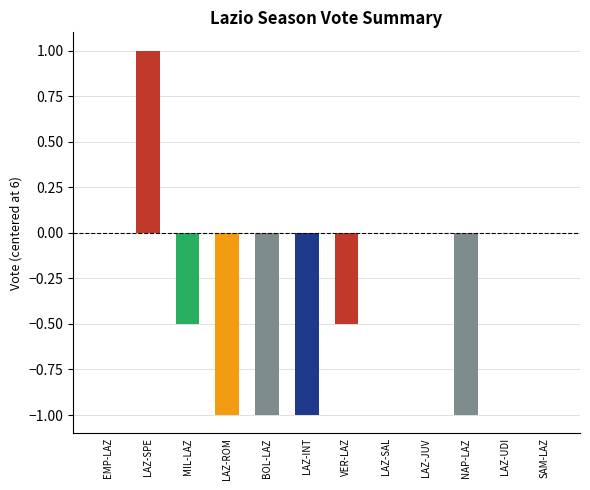

Which category has the highest value across all series?

LAZ-SPE